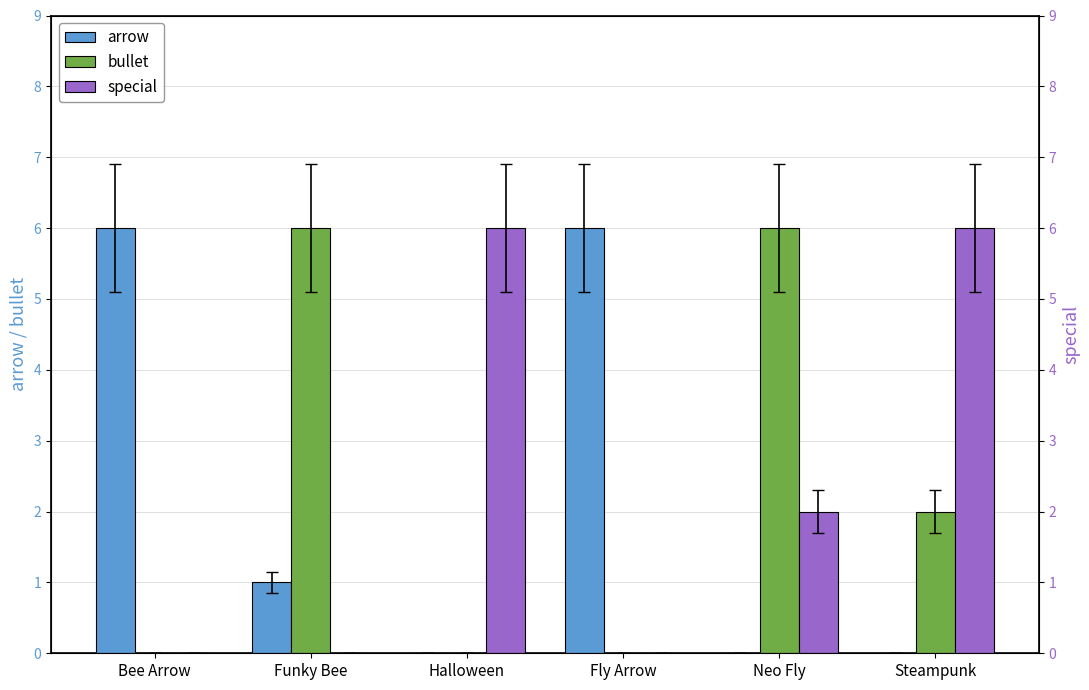

True or false: bullet has a value of 2 at Funky Bee.

False